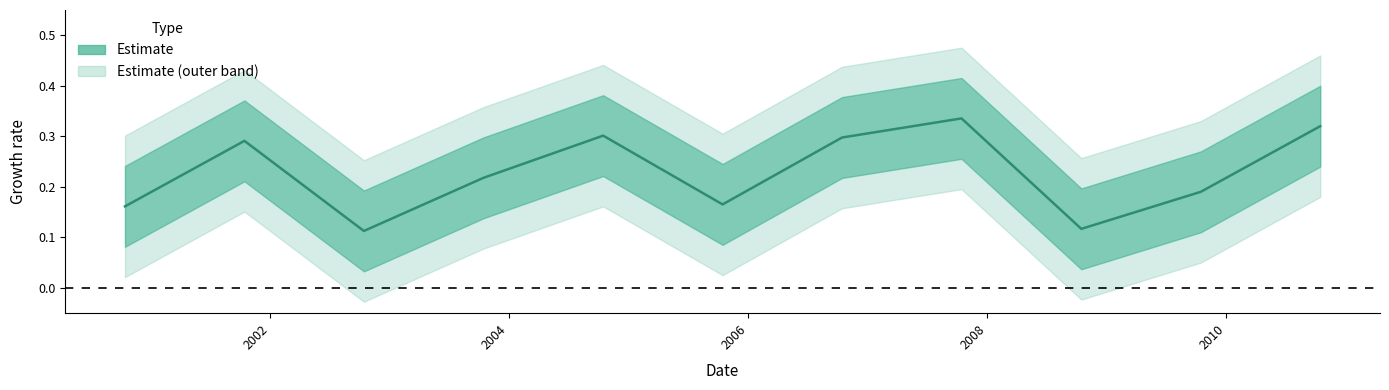

List the labels in order of value, smallest first.

2002-10-15, 2008-10-15, 2000-10-15, 2005-10-15, 2009-10-15, 2003-10-15, 2001-10-15, 2006-10-15, 2004-10-15, 2010-10-15, 2007-10-15